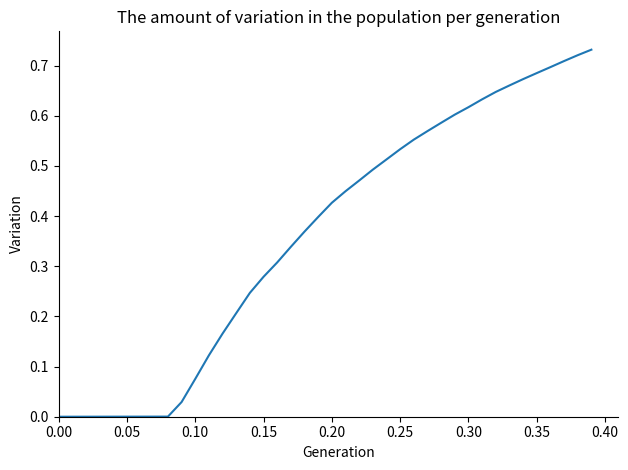

What is the difference between the second highest and second lowest values?

0.7